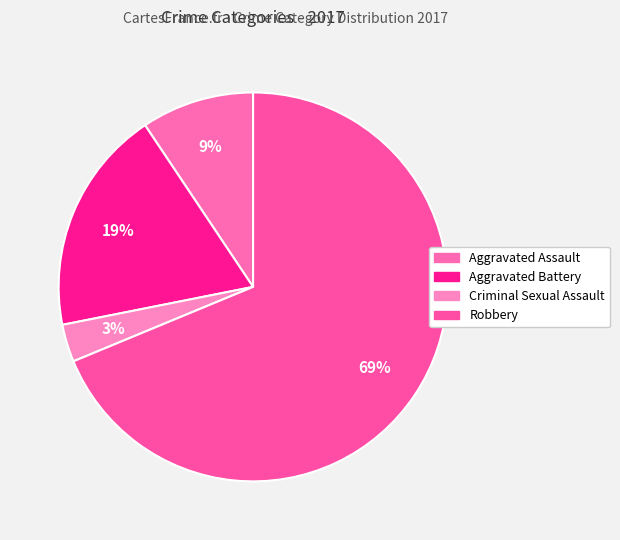

Between Criminal Sexual Assault and Aggravated Assault, which is larger?

Aggravated Assault